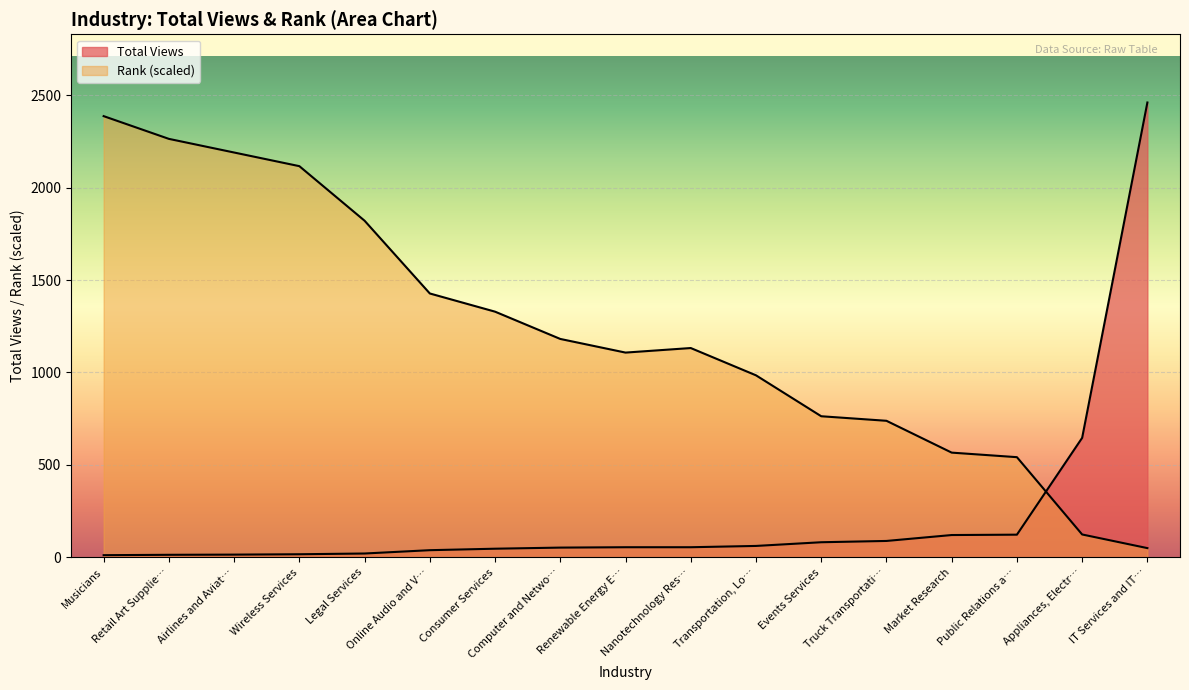

The value of Total Views at Truck Transportation is 24. True or false?

False